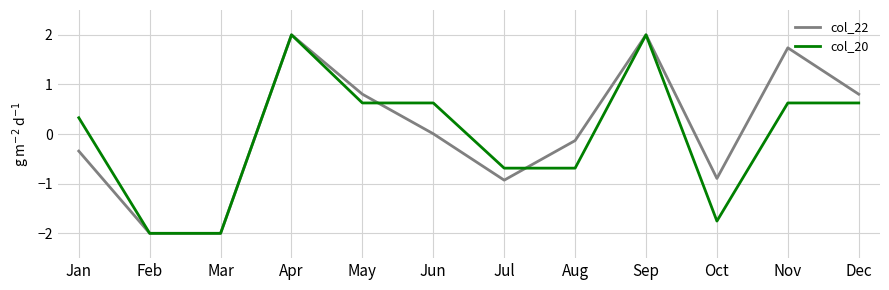

Rank the series at Oct from lowest to highest value.

col_20, col_22